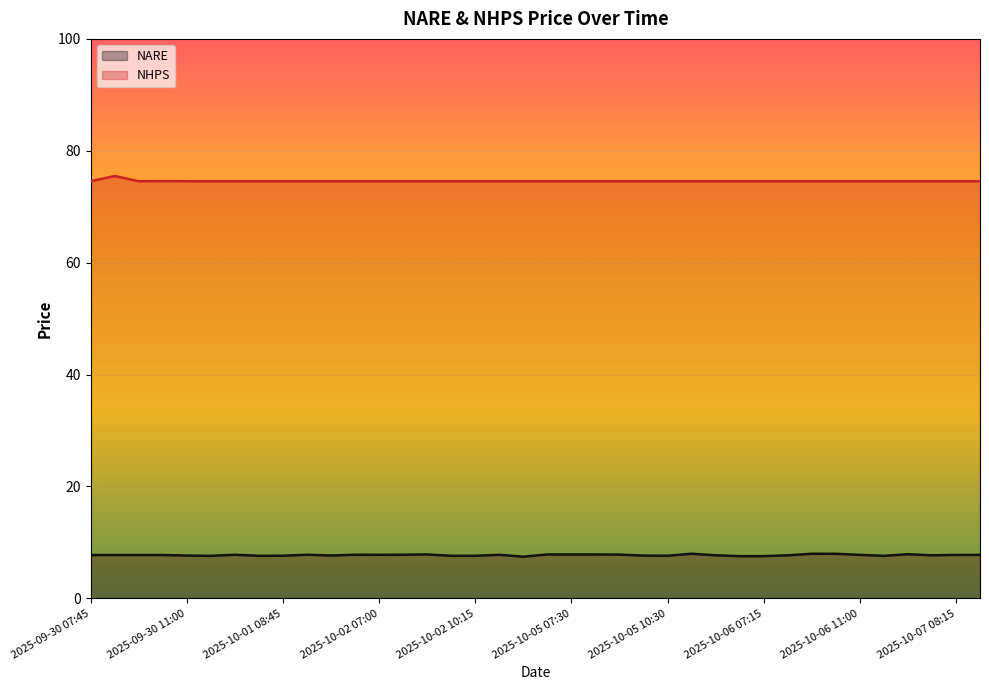

Is it true that NHPS equals 74.6 at 2025-09-30 10:30?

True